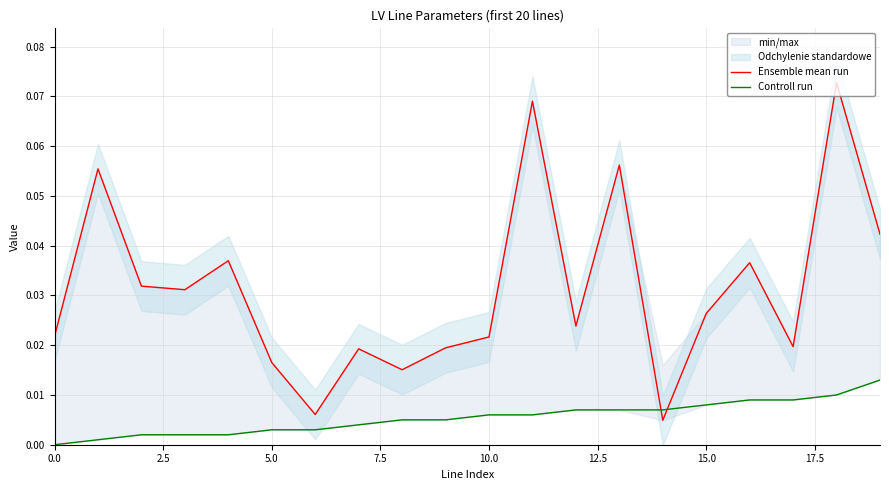

Reading left to right, transcribe all the data shown in this chart.

Ensemble mean run: 0.0	0.1	0.0	0.0	0.0	0.0	0.0	0.0	0.0	0.0	0.0	0.1	0.0	0.1	0.0	0.0	0.0	0.0	0.1	0.0
Controll run: 0.0	0.0	0.0	0.0	0.0	0.0	0.0	0.0	0.0	0.0	0.0	0.0	0.0	0.0	0.0	0.0	0.0	0.0	0.0	0.0